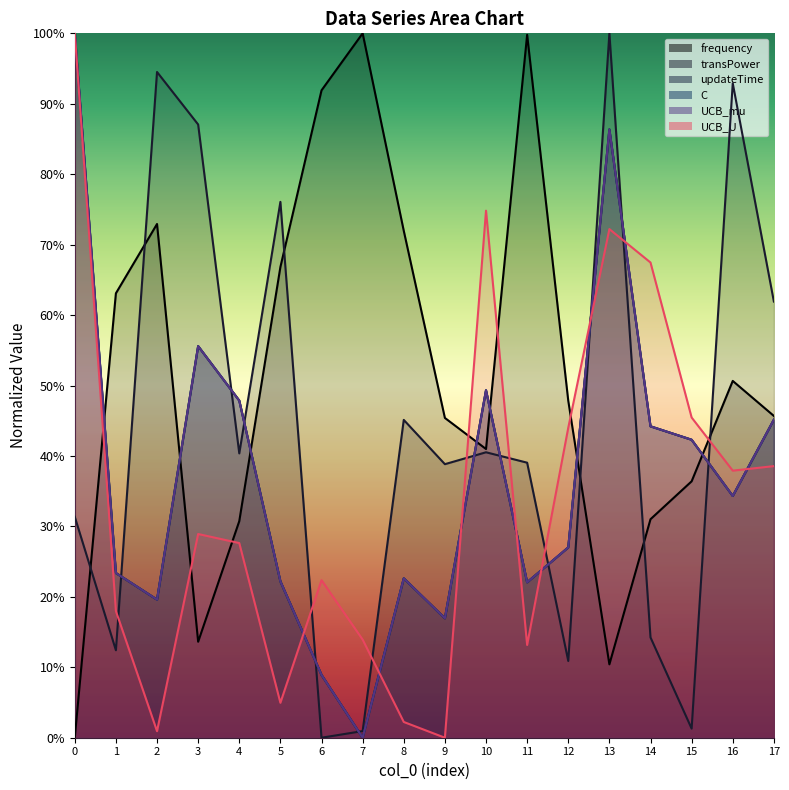

What are all the series names shown in the legend?

frequency, transPower, updateTime, C, UCB_mu, UCB_U